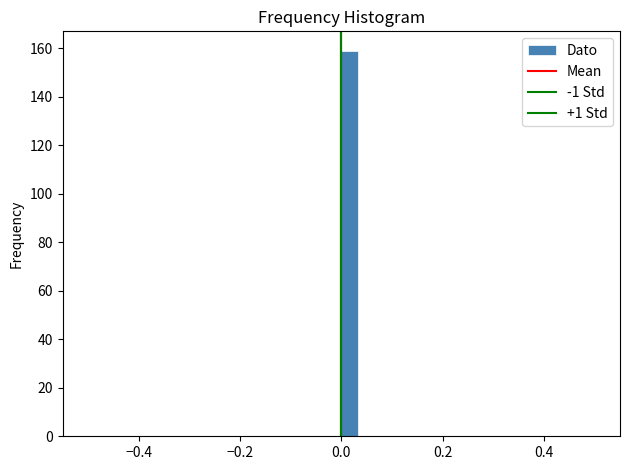

Read against the x-axis, roughly where is the centre of the tallest bar?

0.02